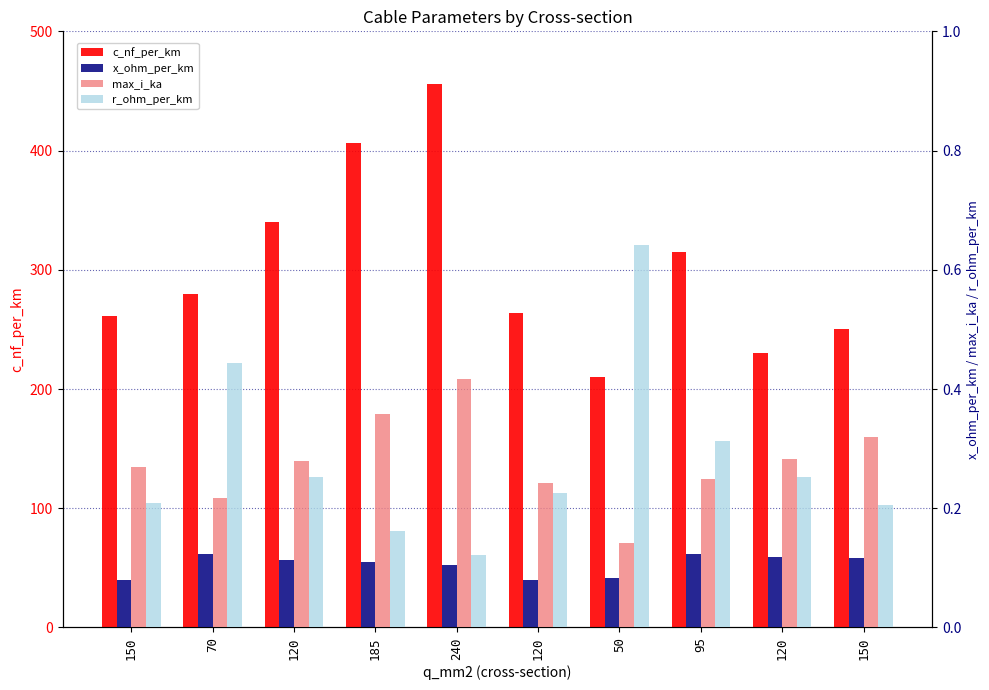

Is the value of r_ohm_per_km at 185 greater than the value of max_i_ka at 150?

No